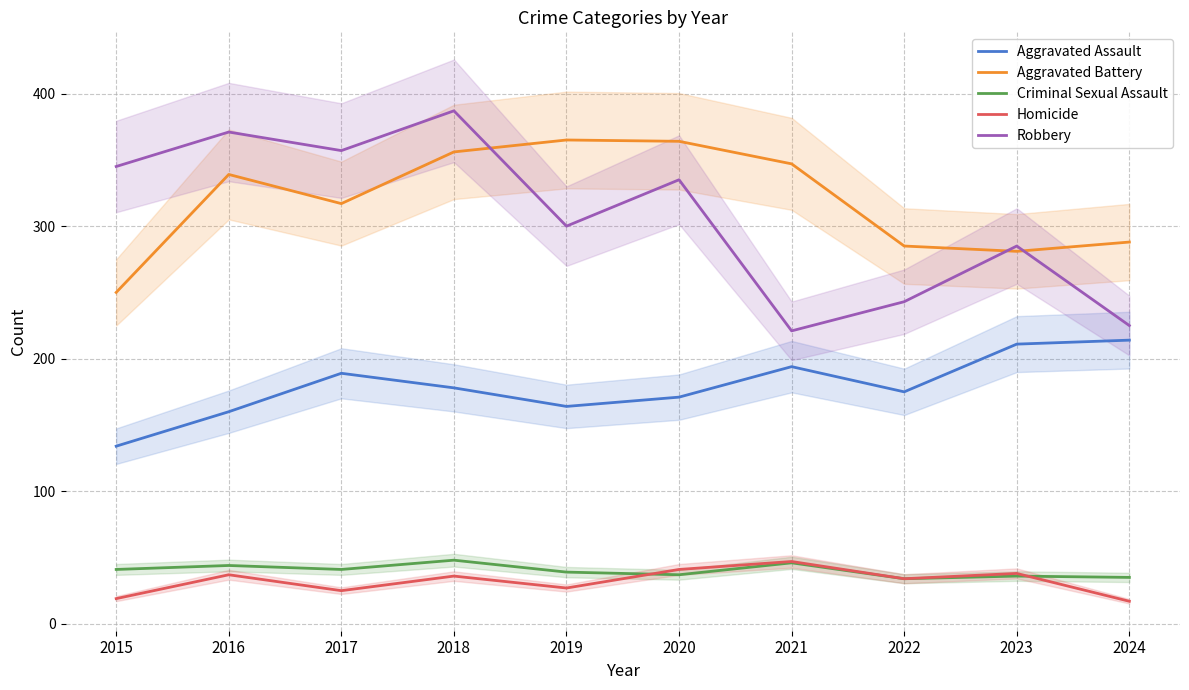

Is the value of Criminal Sexual Assault at 2017 greater than the value of Aggravated Battery at 2016?

No